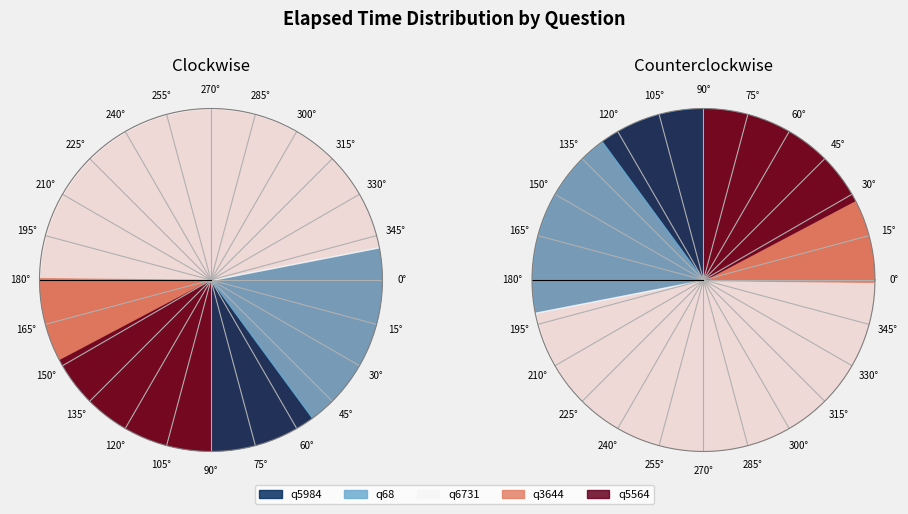

Which has a higher value, q6731 or q5984?

q6731